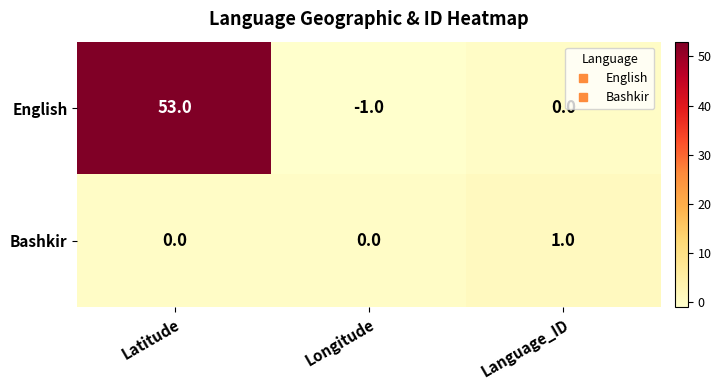

What is the average value of the English series?

17